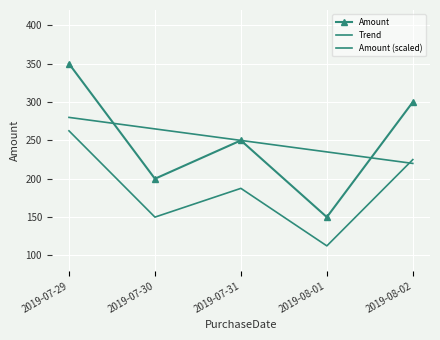

At which label is Amount closest to 250?

2019-07-31